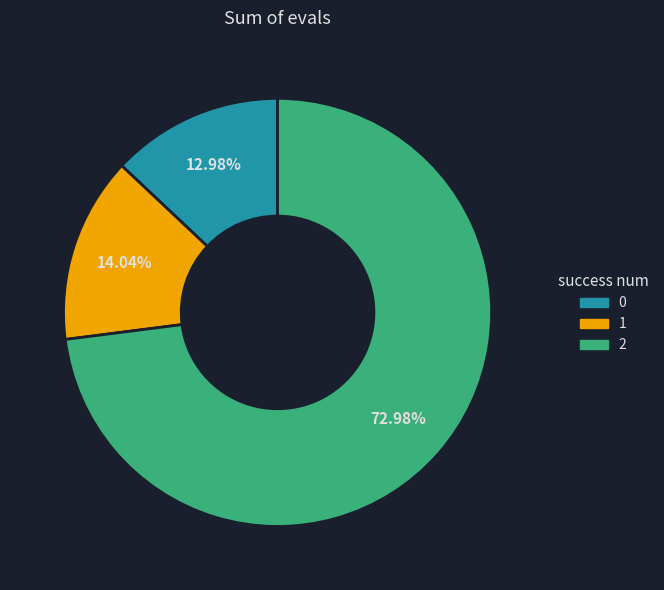

What is the total percentage of 0 and 2?

86.0%